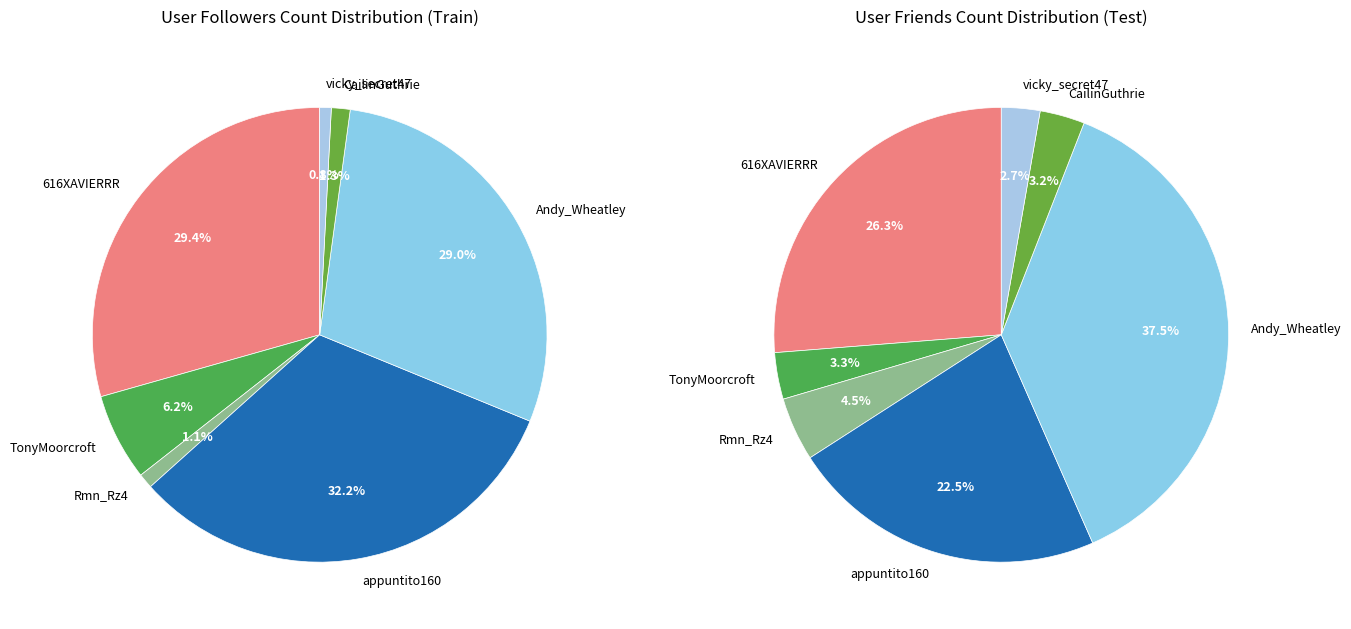

What percentage is the Rmn_Rz4 slice, to the nearest percent?

1%